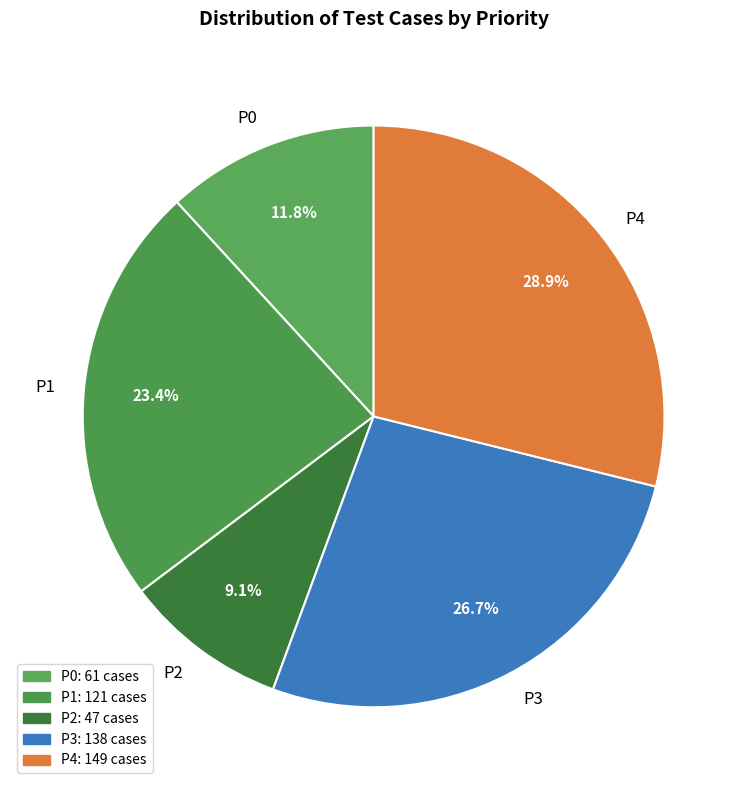

What percentage is NOT represented by P0?

88.2%